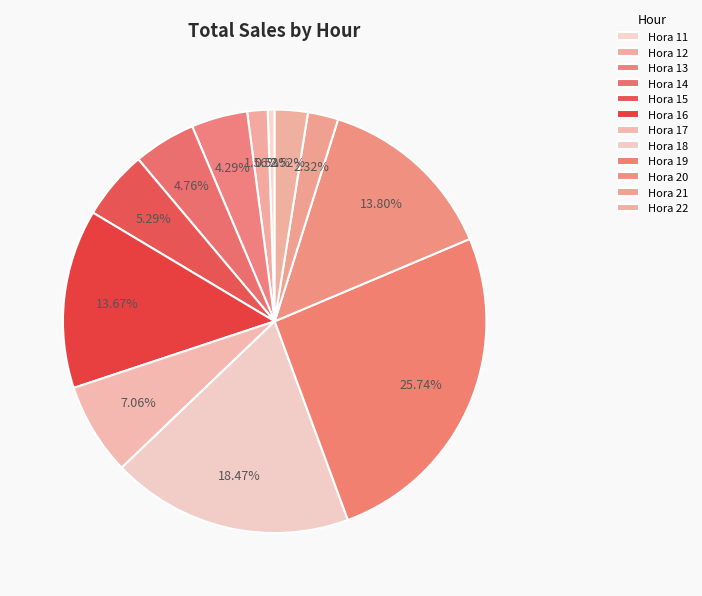

To the nearest percent, what is the combined percentage of Hora 17 and Hora 13?

11%